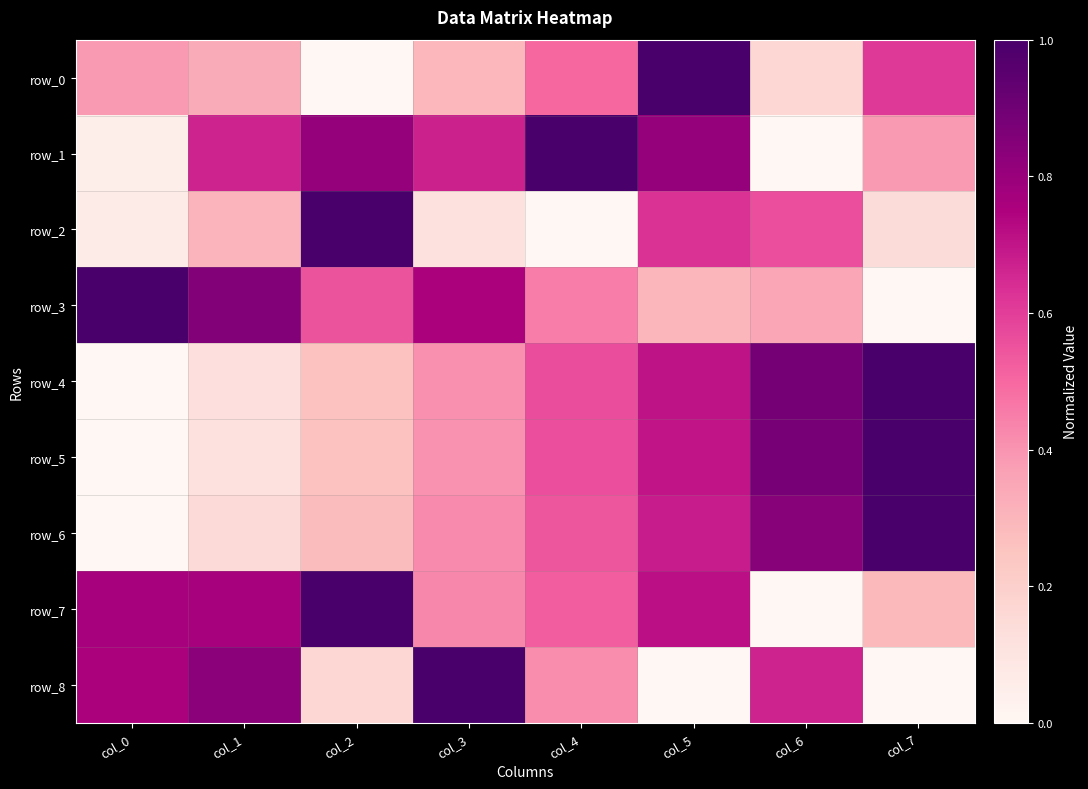

Which series has the largest total across all categories?

row_7